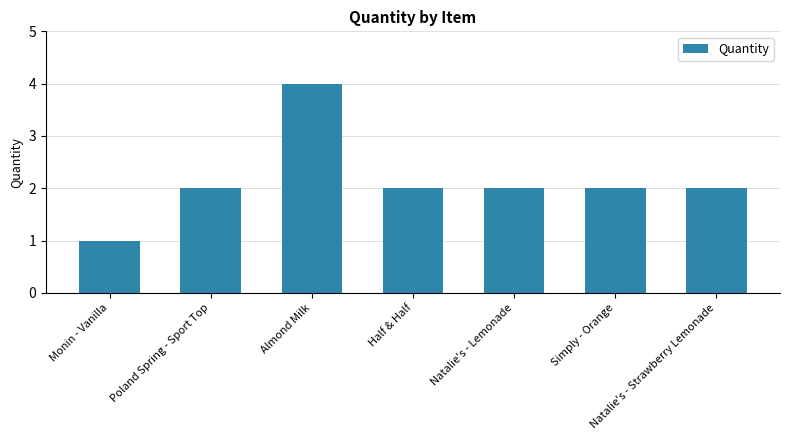

How many categories are shown in the chart?

7